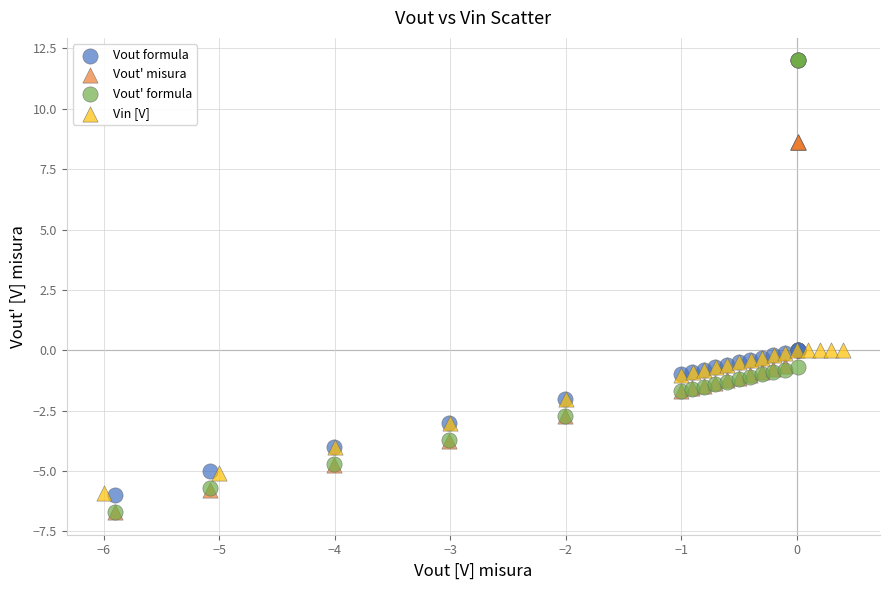

What are all the series names shown in the legend?

Vout formula, Vout' misura, Vout' formula, Vin [V]